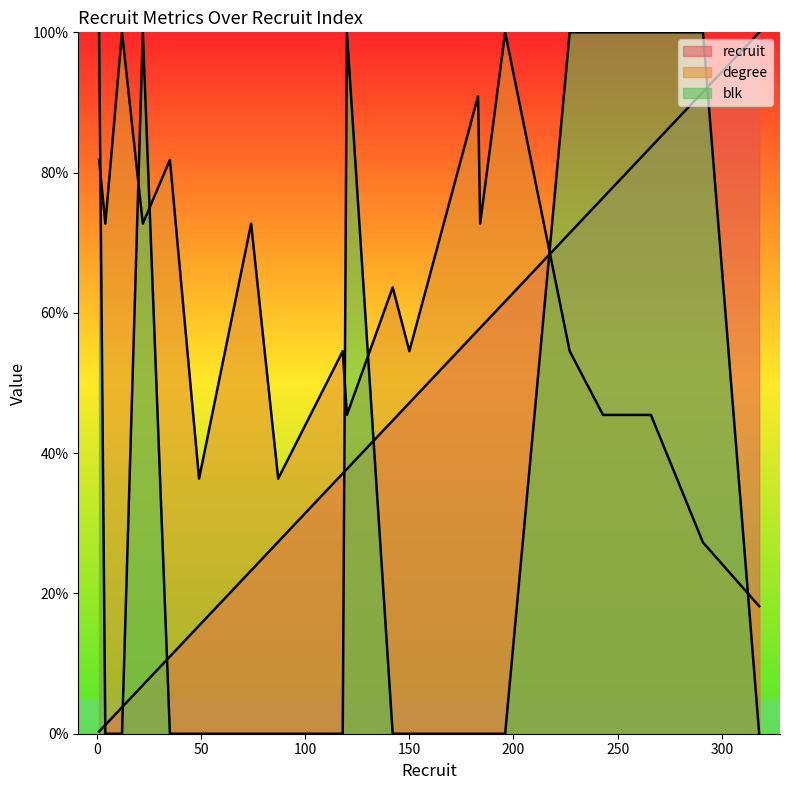

Is the value of blk at 227 greater than the value of recruit at 120?

Yes